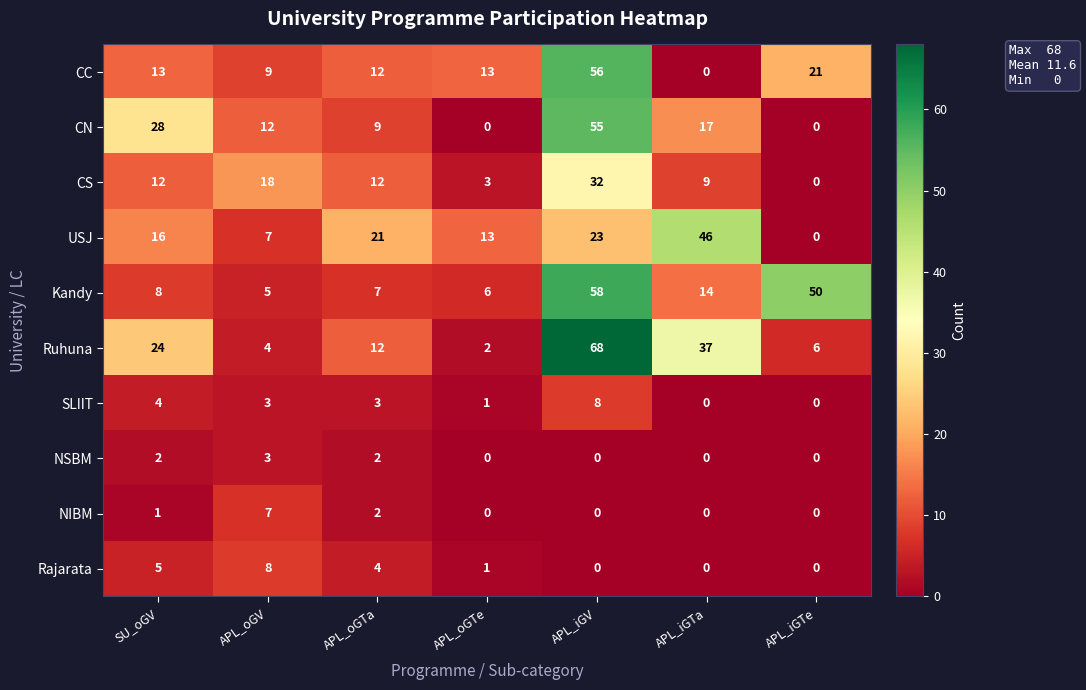

Which label corresponds to the largest value in the chart?

APL_iGV